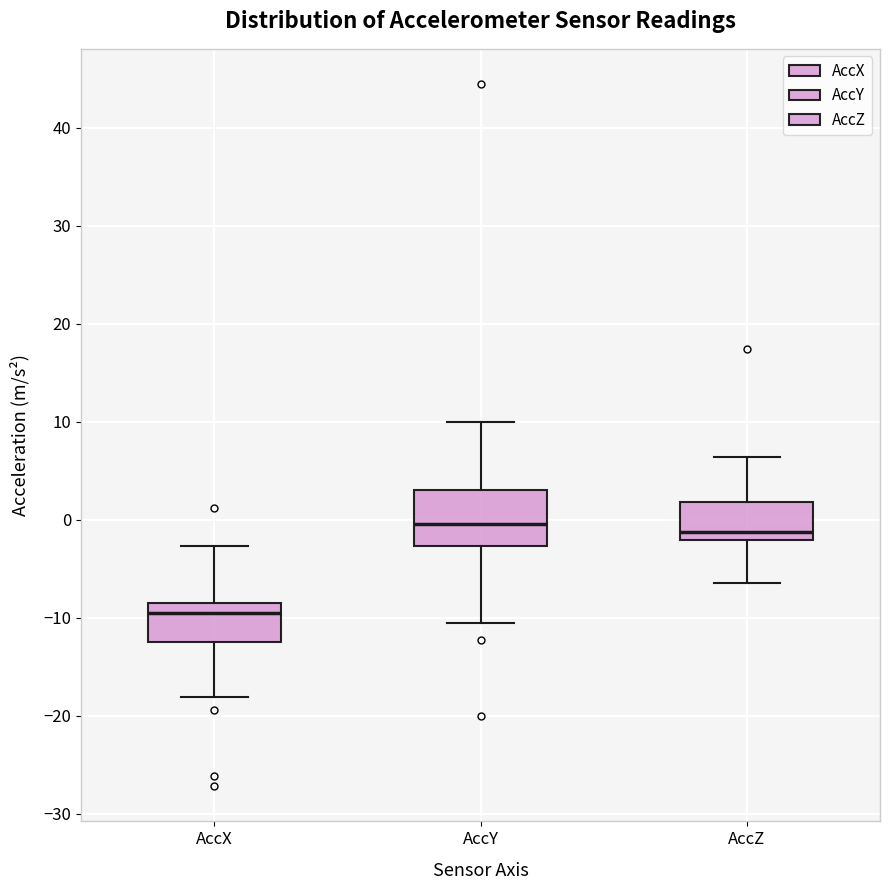

Comparing the boxes themselves (not the whiskers), which one is the tallest?

AccY